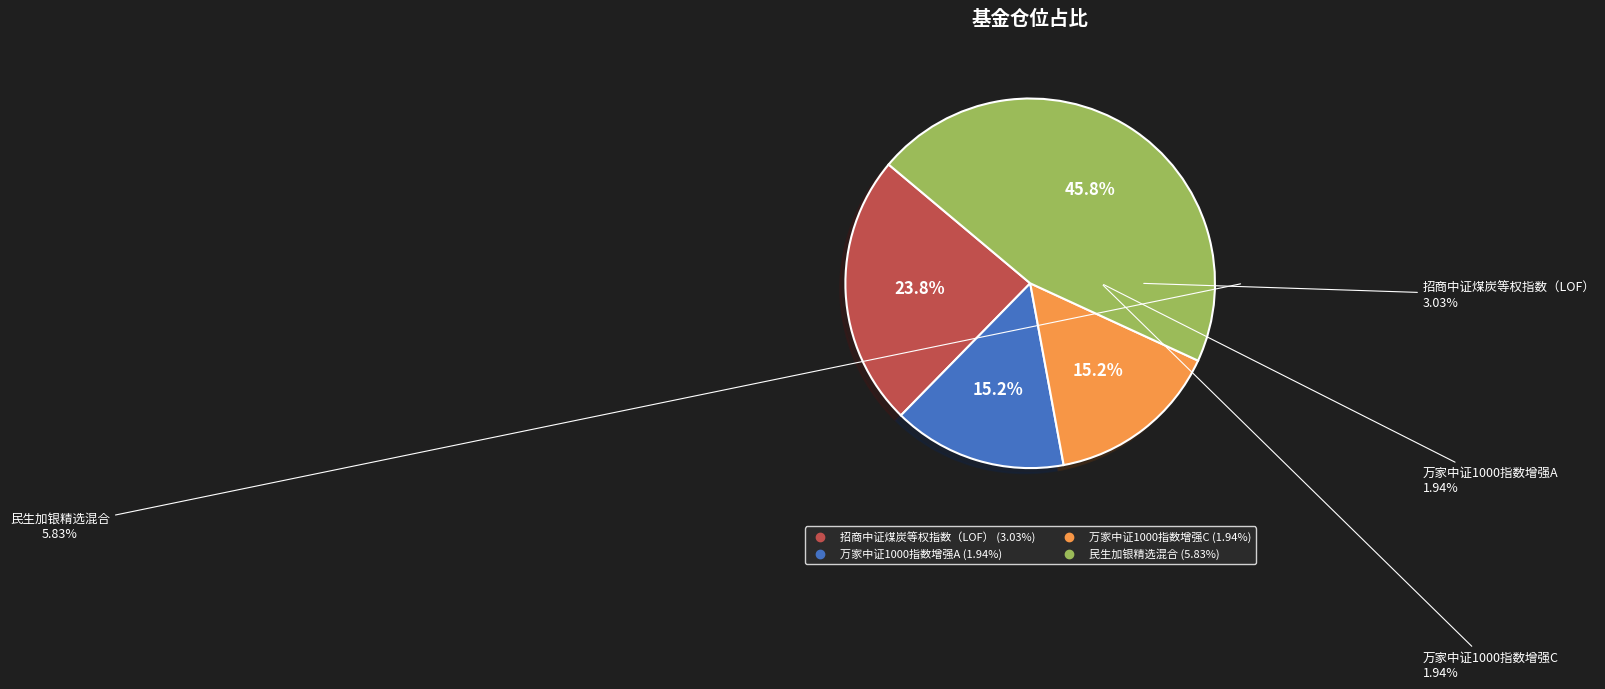

Does 万家中证1000指数增强C account for over 50% of the chart?

No